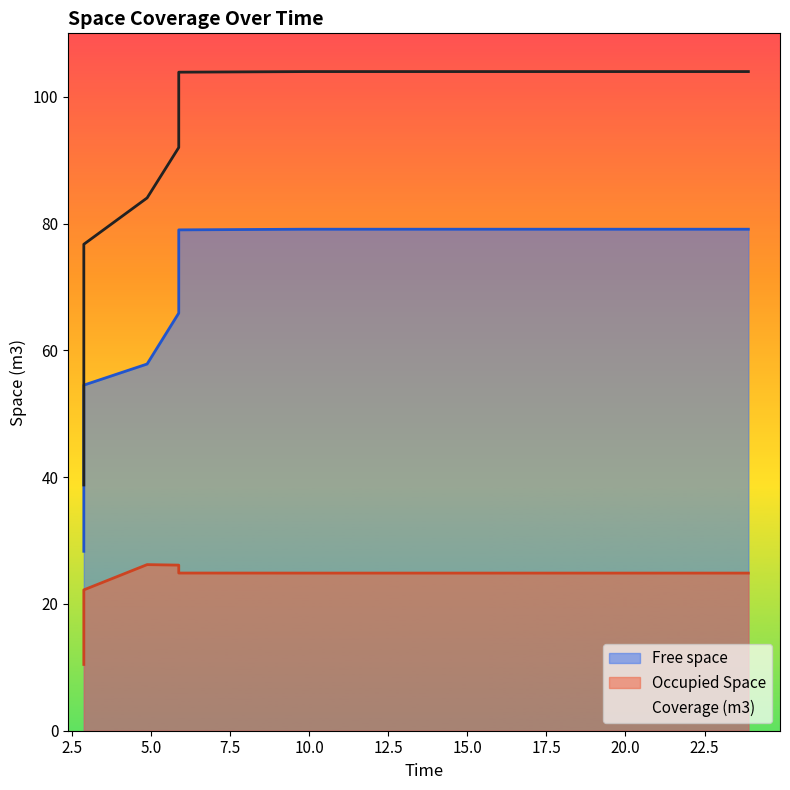

At which category does the chart reach its peak across all series?

15.0